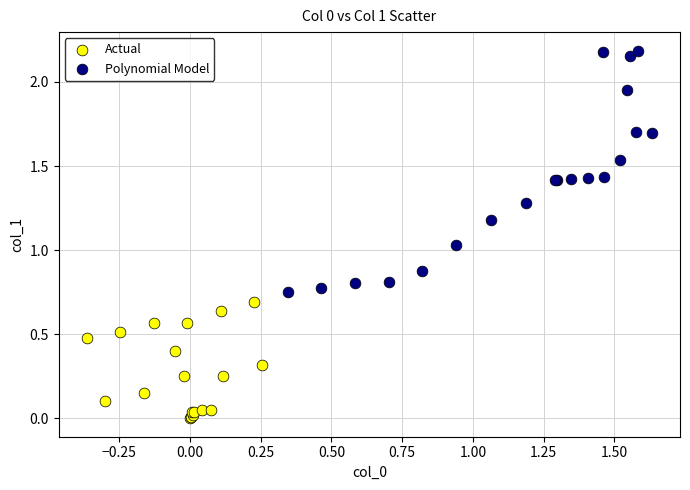

Which series contains the lowest Y value?

Actual